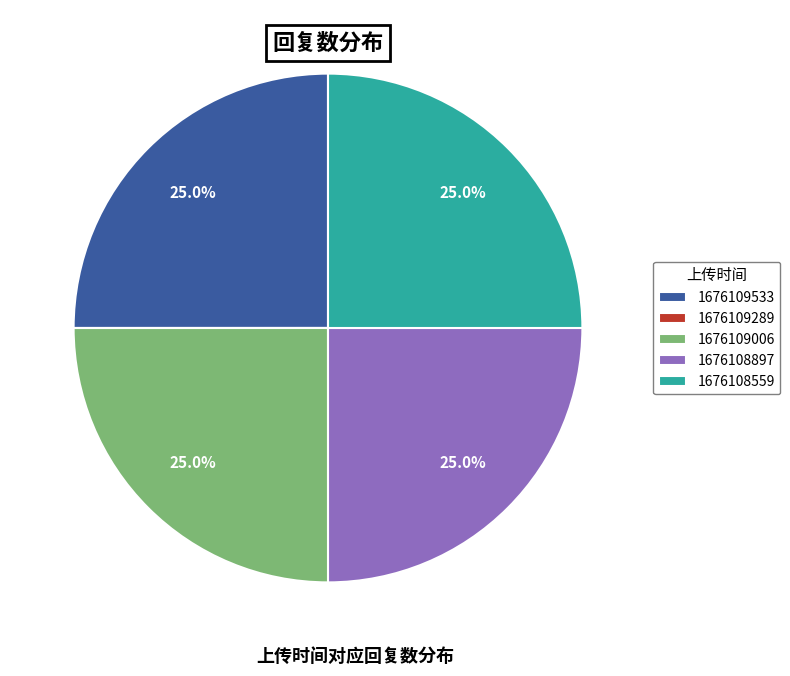

True or false: 1676108897 accounts for 39% of the total.

False